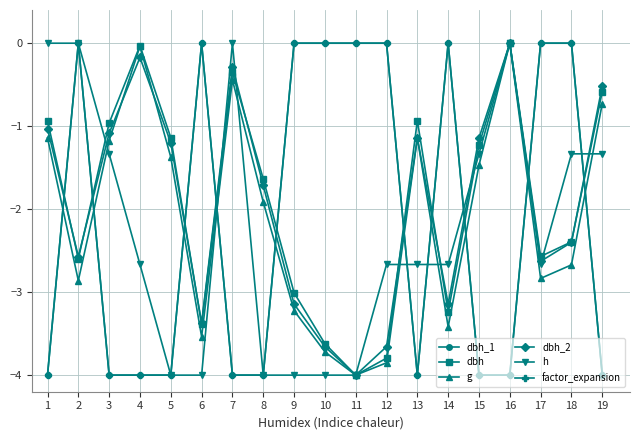

Reading left to right, transcribe all the data shown in this chart.

dbh_1: 1=-4.0	2=0.0	3=-4.0	4=-4.0	5=-4.0	6=0.0	7=-4.0	8=-4.0	9=0.0	10=0.0	11=0.0	12=0.0	13=-4.0	14=0.0	15=-4.0	16=-4.0	17=0.0	18=0.0	19=-4.0
dbh: 1=-0.9	2=-2.6	3=-1.0	4=-0.0	5=-1.1	6=-3.4	7=-0.4	8=-1.6	9=-3.0	10=-3.6	11=-4.0	12=-3.8	13=-0.9	14=-3.2	15=-1.2	16=0.0	17=-2.6	18=-2.4	19=-0.6
g: 1=-1.1	2=-2.9	3=-1.2	4=-0.0	5=-1.4	6=-3.5	7=-0.4	8=-1.9	9=-3.2	10=-3.7	11=-4.0	12=-3.9	13=-1.1	14=-3.4	15=-1.5	16=0.0	17=-2.8	18=-2.7	19=-0.7
dbh_2: 1=-1.0	2=-2.6	3=-1.1	4=-0.2	5=-1.2	6=-3.4	7=-0.3	8=-1.7	9=-3.1	10=-3.7	11=-4.0	12=-3.7	13=-1.1	14=-3.1	15=-1.1	16=0.0	17=-2.6	18=-2.4	19=-0.5
h: 1=0.0	2=0.0	3=-1.3	4=-2.7	5=-4.0	6=-4.0	7=0.0	8=-4.0	9=-4.0	10=-4.0	11=-4.0	12=-2.7	13=-2.7	14=-2.7	15=-1.3	16=0.0	17=-2.7	18=-1.3	19=-1.3
factor_expansion: 1=-4.0	2=0.0	3=-4.0	4=-4.0	5=-4.0	6=0.0	7=-4.0	8=-4.0	9=0.0	10=0.0	11=0.0	12=0.0	13=-4.0	14=0.0	15=-4.0	16=-4.0	17=0.0	18=0.0	19=-4.0